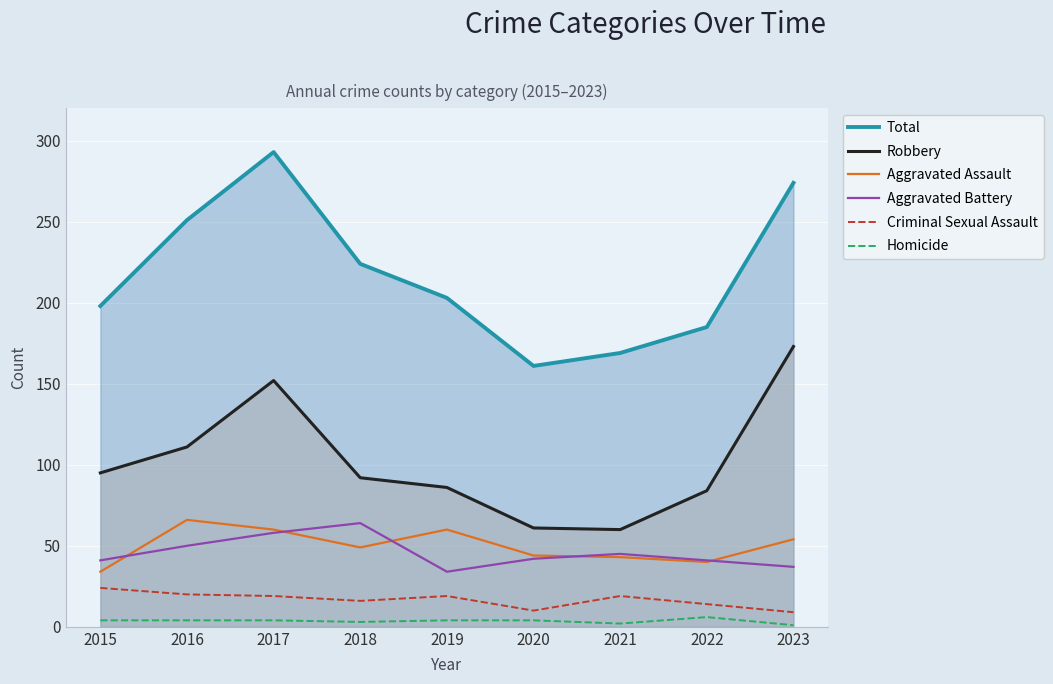

Is it true that Total equals 261 at 2021?

False